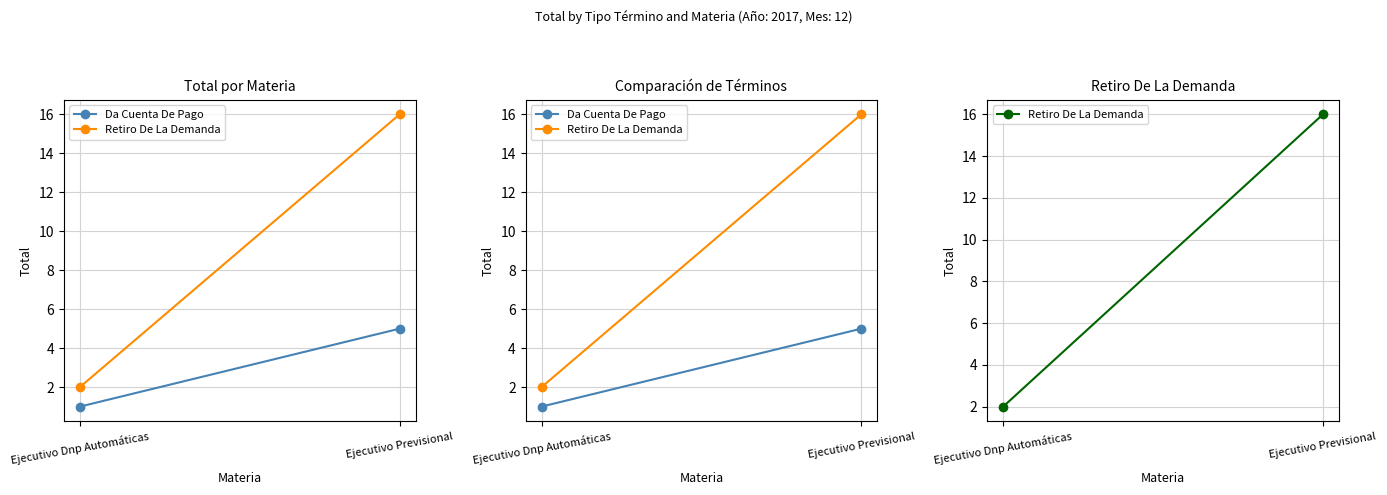

What is the spread (max minus min) of values at Ejecutivo Dnp Automáticas?

1